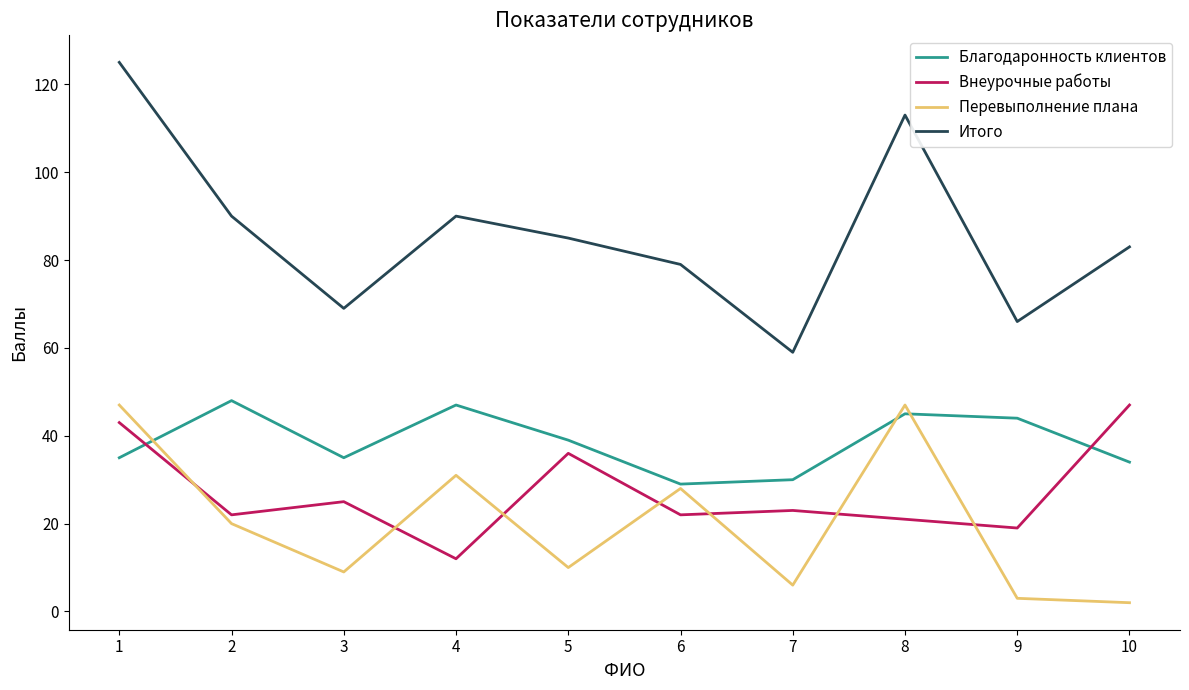

True or false: Внеурочные работы has more than 0 interior local peaks.

True